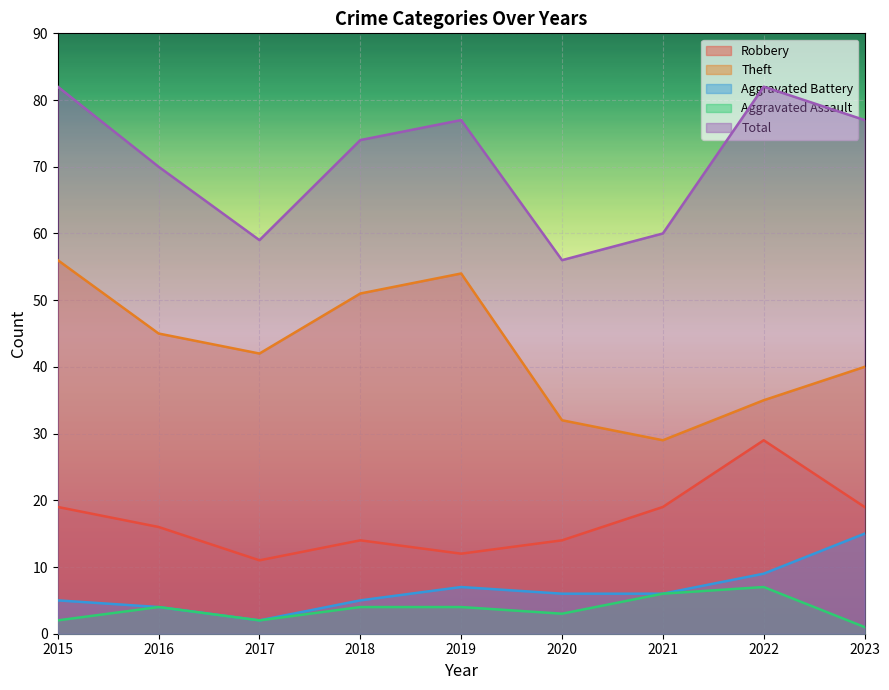

Read the Aggravated Battery value at 2018, to the nearest 5.

5